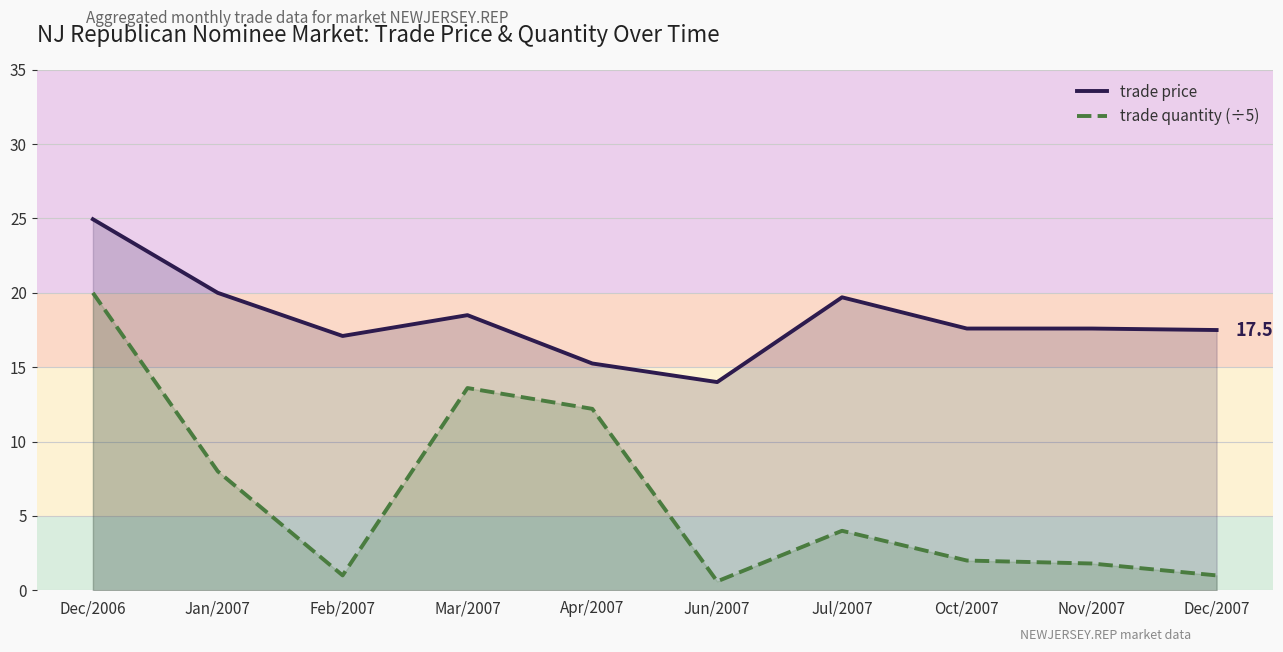

True or false: trade price and trade quantity (÷5) intersect in this chart.

False